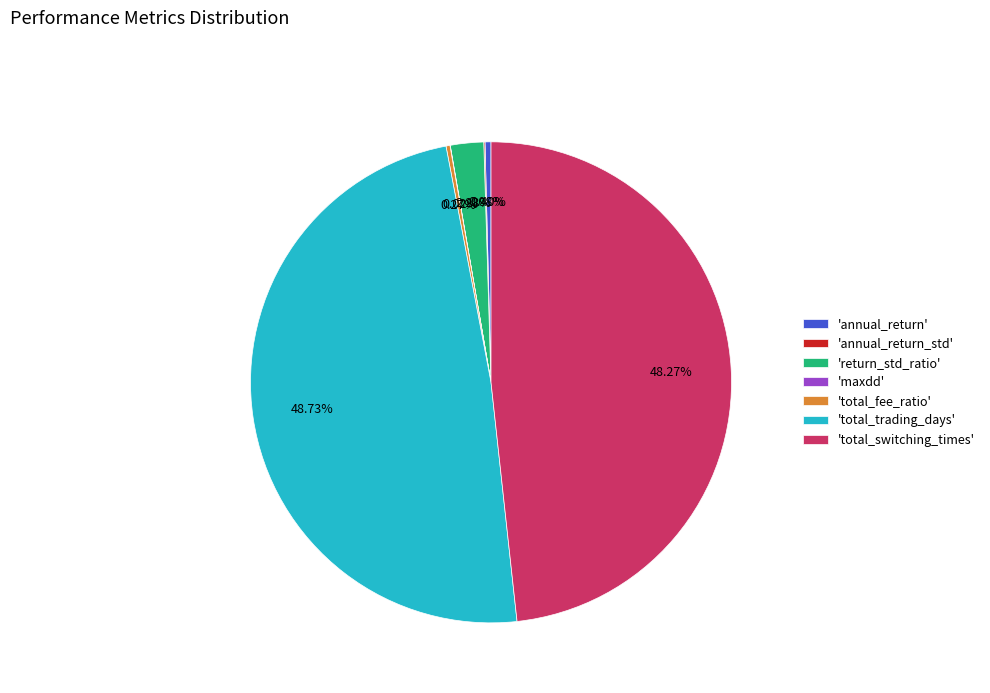

Combined, do 'total_trading_days' and 'annual_return' account for over 50%?

No